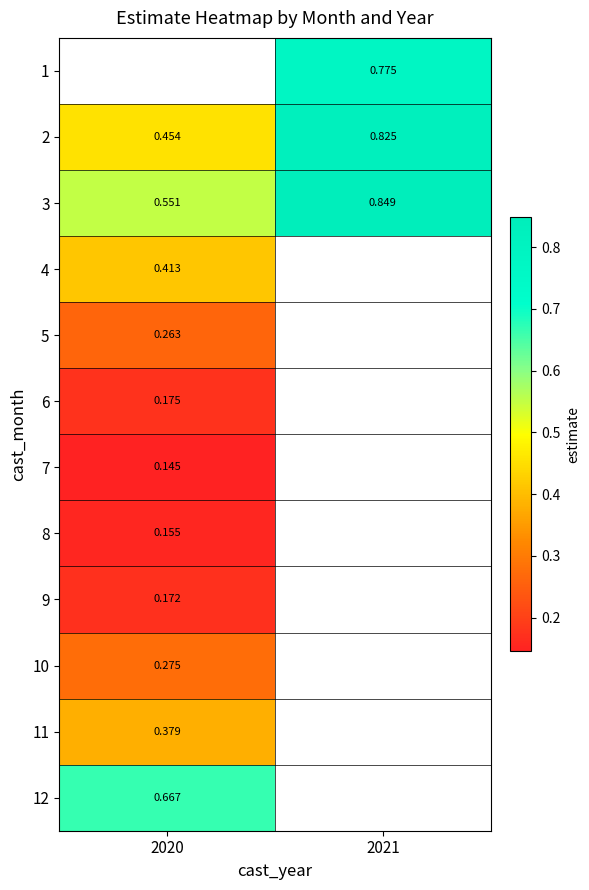

Is the value of 2 at 2020 greater than the value of 6 at 2020?

Yes